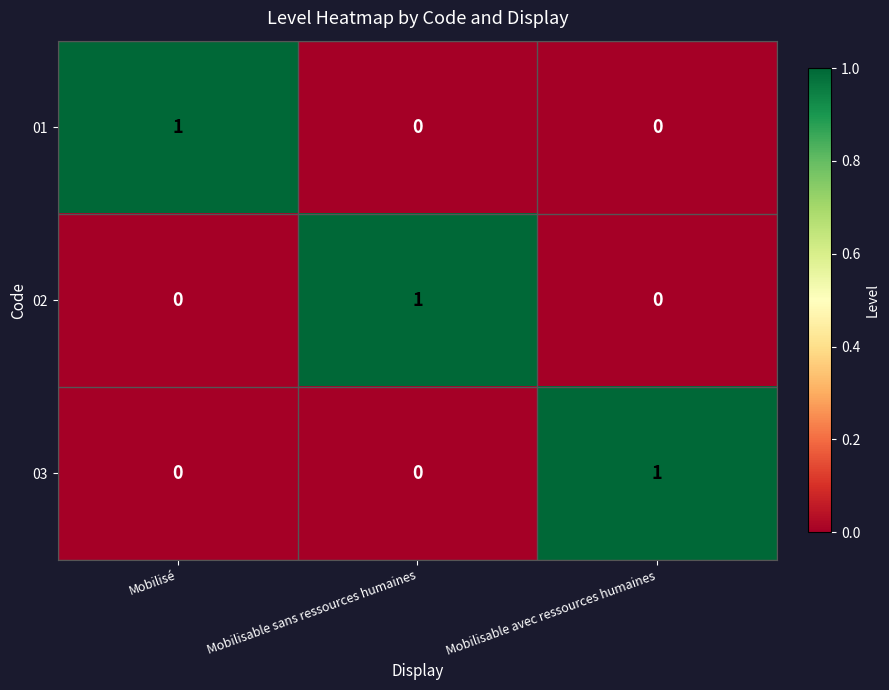

How many 01 values are between 0 and 1?

3